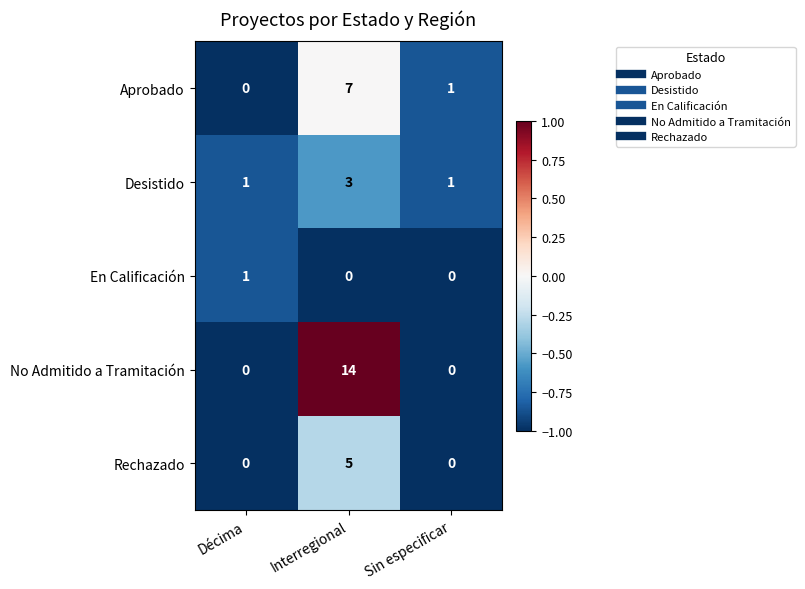

Rank the series at Interregional from lowest to highest value.

En Calificación, Desistido, Rechazado, Aprobado, No Admitido a Tramitación